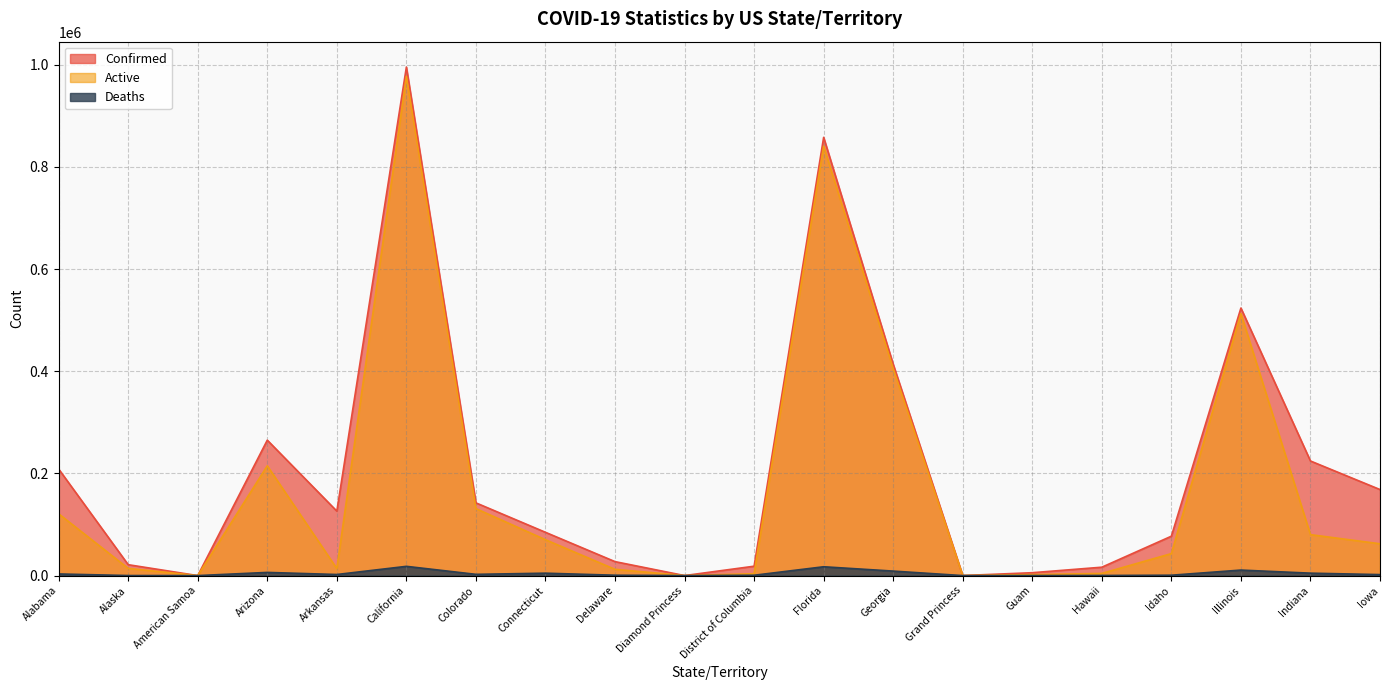

Reading right to left, extract all data points from this chart.

Confirmed: 168453	224374	523840	77121	16437	5654	103	413894	858012	18379	49	27342	84741	142402	995575	126197	265163	0	21331	208637
Active: 62300	80168	513042	43058	4257	1896	100	405088	840712	3686	49	12238	70225	131113	977467	13706	214945	0	14075	120965
Deaths: 1927	4762	10798	733	222	91	3	8806	17300	657	0	724	4716	2443	18108	2126	6228	0	96	3201